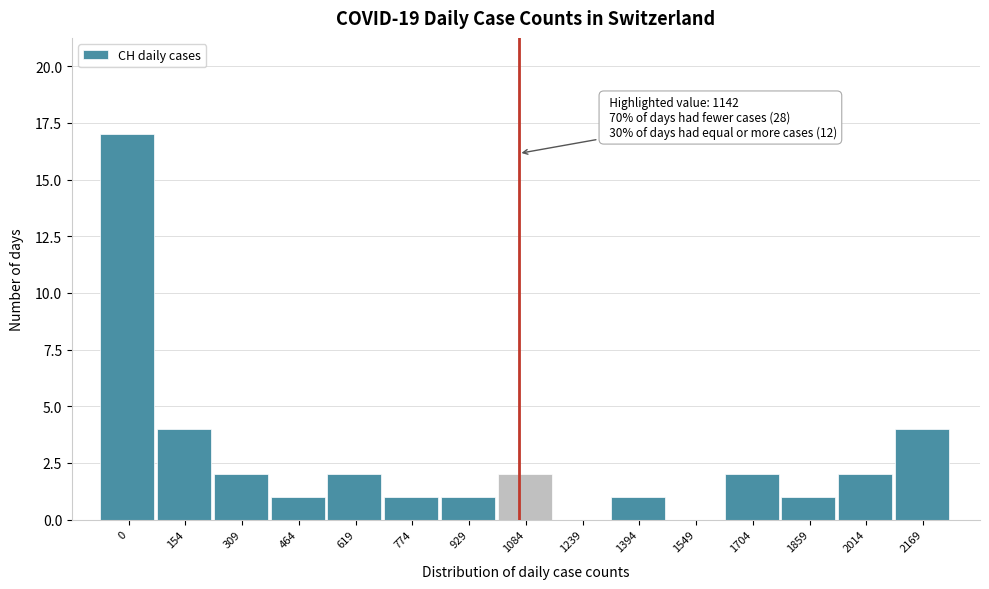

Reading left to right, transcribe all the data shown in this chart.

0=17	154=4	309=2	464=1	619=2	774=1	929=1	1084=2	1239=0	1394=1	1549=0	1704=2	1859=1	2014=2	2169=4